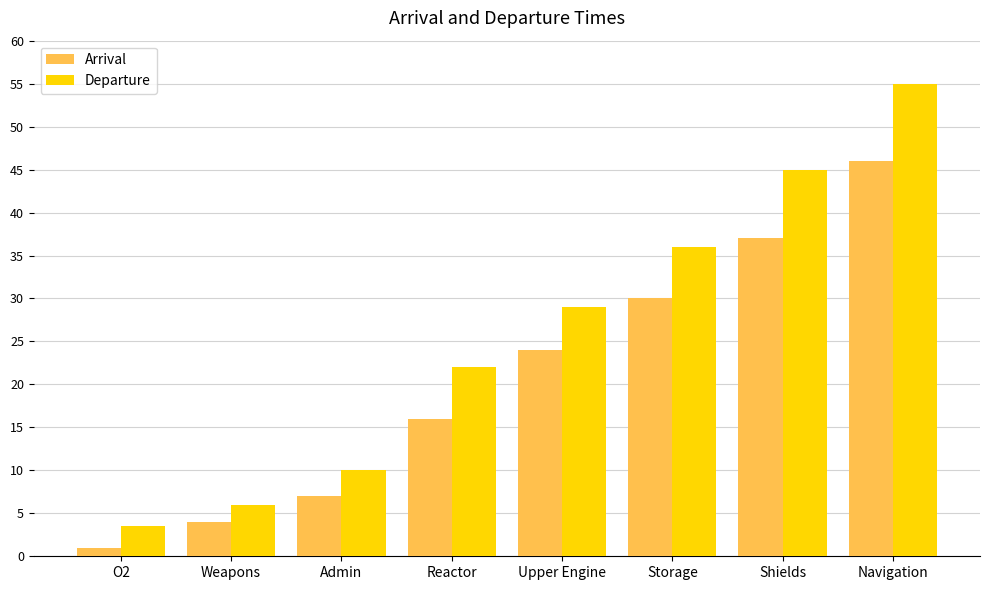

Where is Arrival nearest to the value 23?

Upper Engine